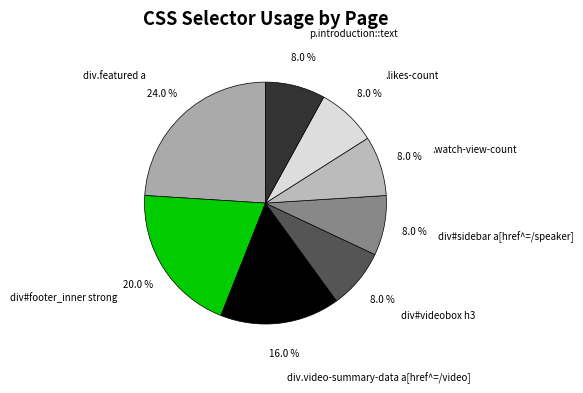

Is the sum of .likes-count and div#sidebar a[href^=/speaker] greater than half?

No